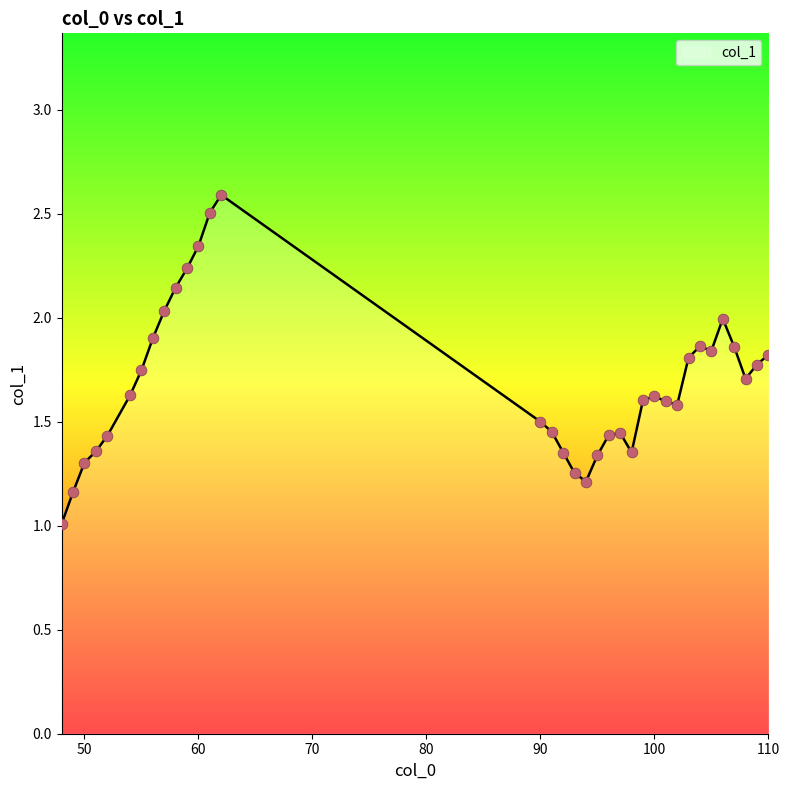

What is the difference between the maximum and minimum values?

1.6